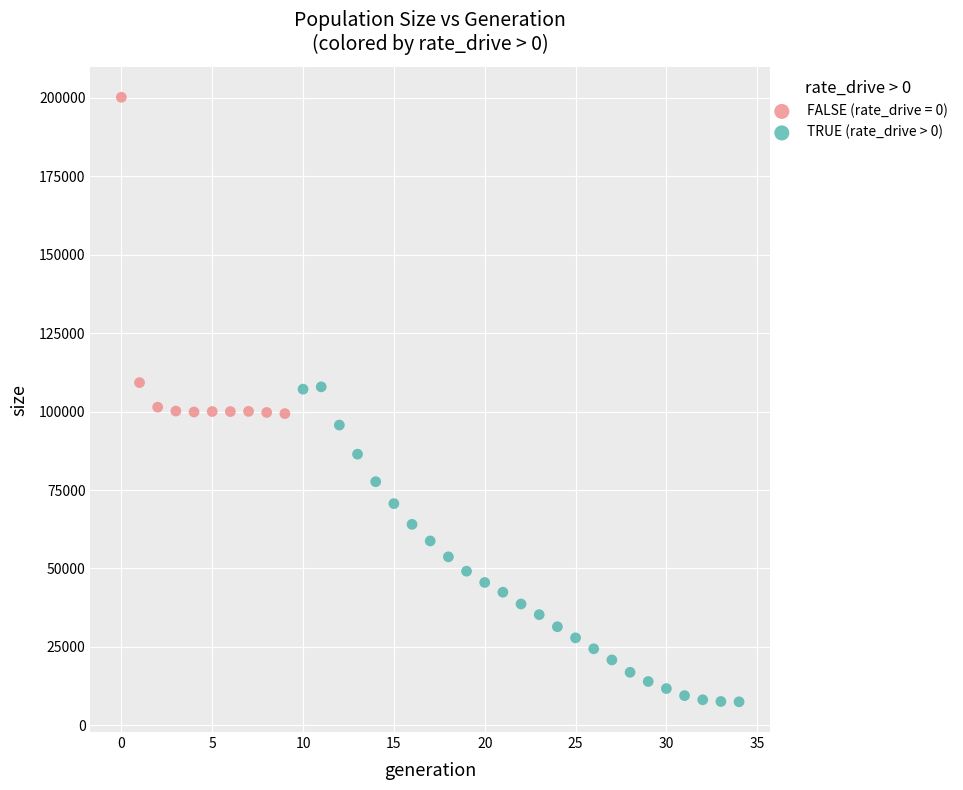

Which series reaches the minimum Y coordinate?

TRUE (rate_drive > 0)